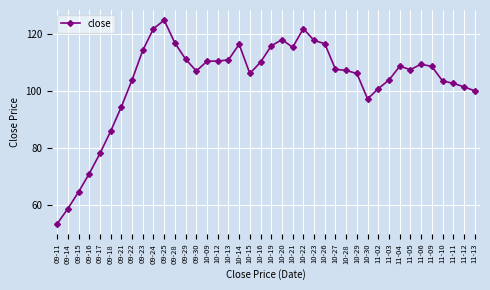

The value at 09-25 is 124.8. True or false?

True